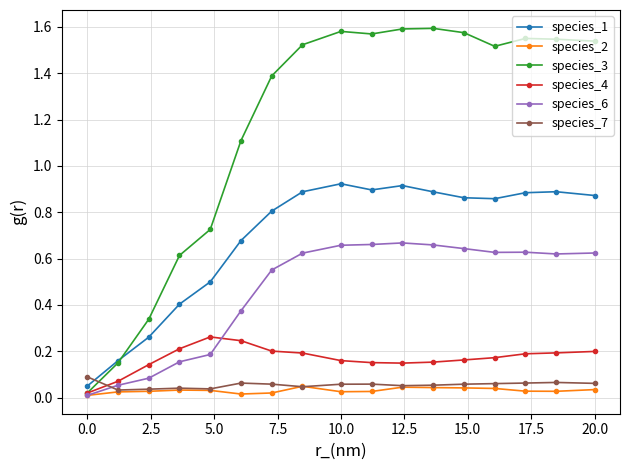

Which series has the largest total across all categories?

species_3